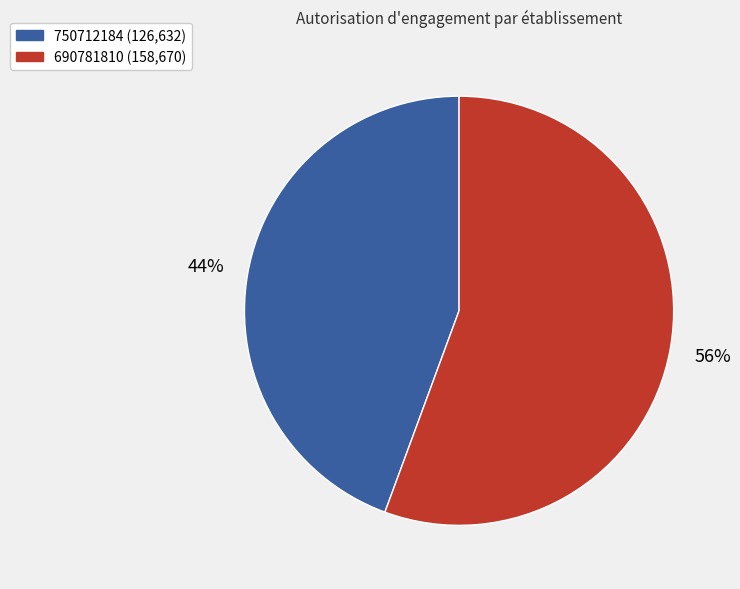

Approximately how many times larger is the value at 750712184 compared to 690781810?

0.8